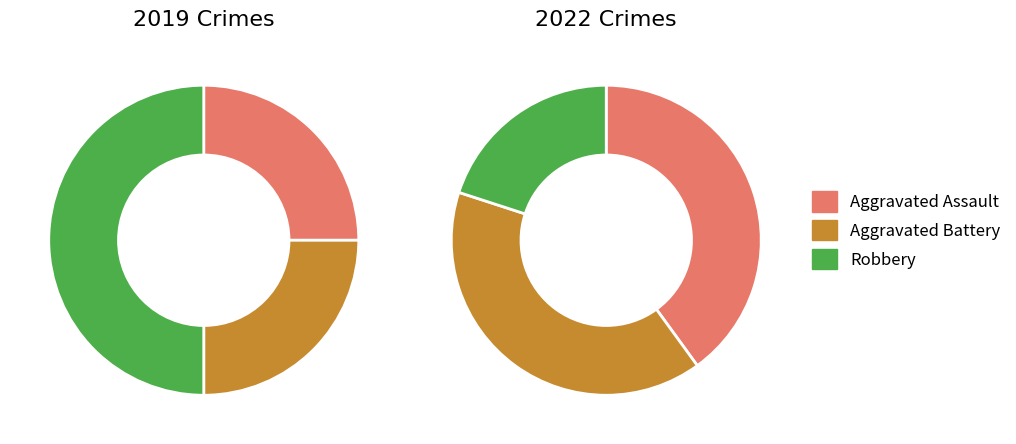

Which series has the widest spread of values?

values_2019